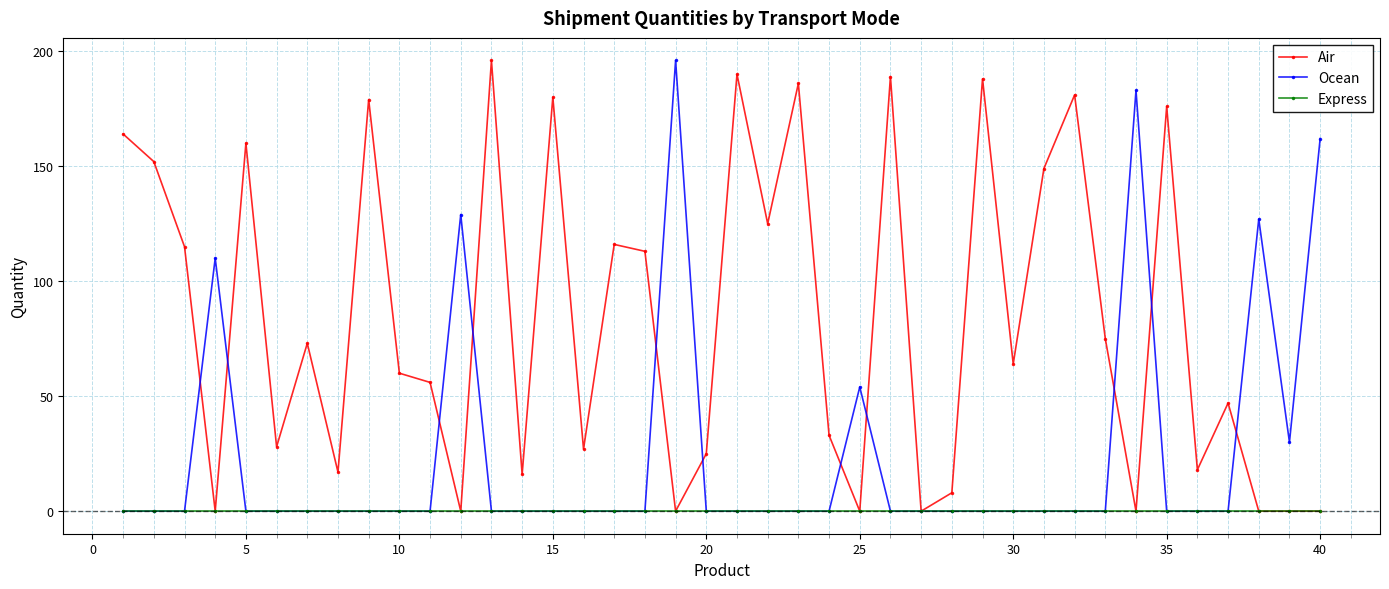

What is the value of the Air point at the 3rd from the left?

115